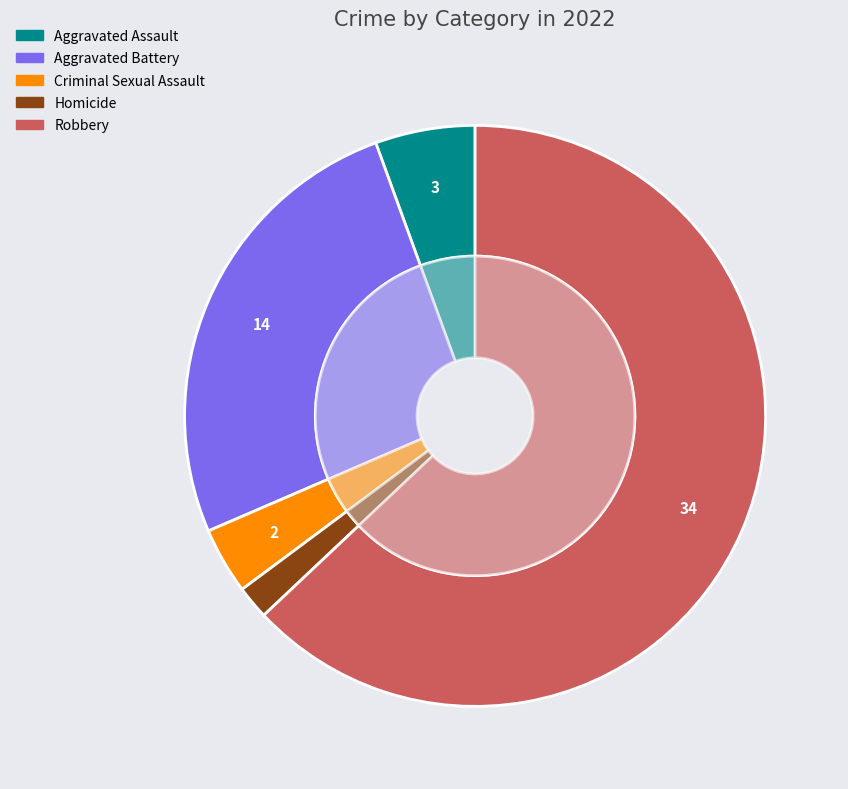

To the nearest percent, what is the combined percentage of Robbery and Criminal Sexual Assault?

67%